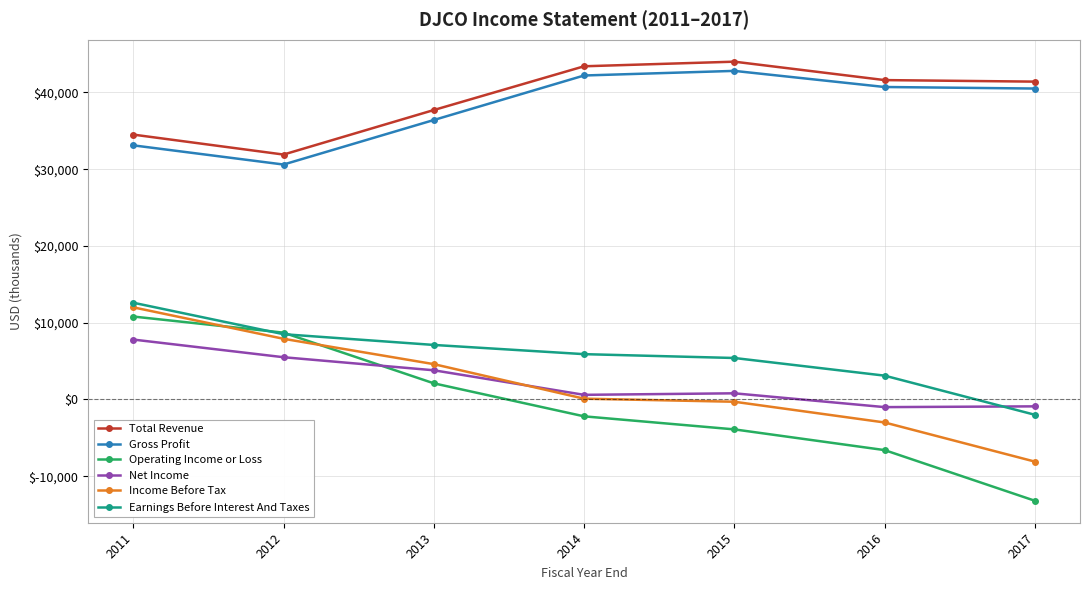

True or false: Earnings Before Interest And Taxes has a value of 3666 at 2013.

False